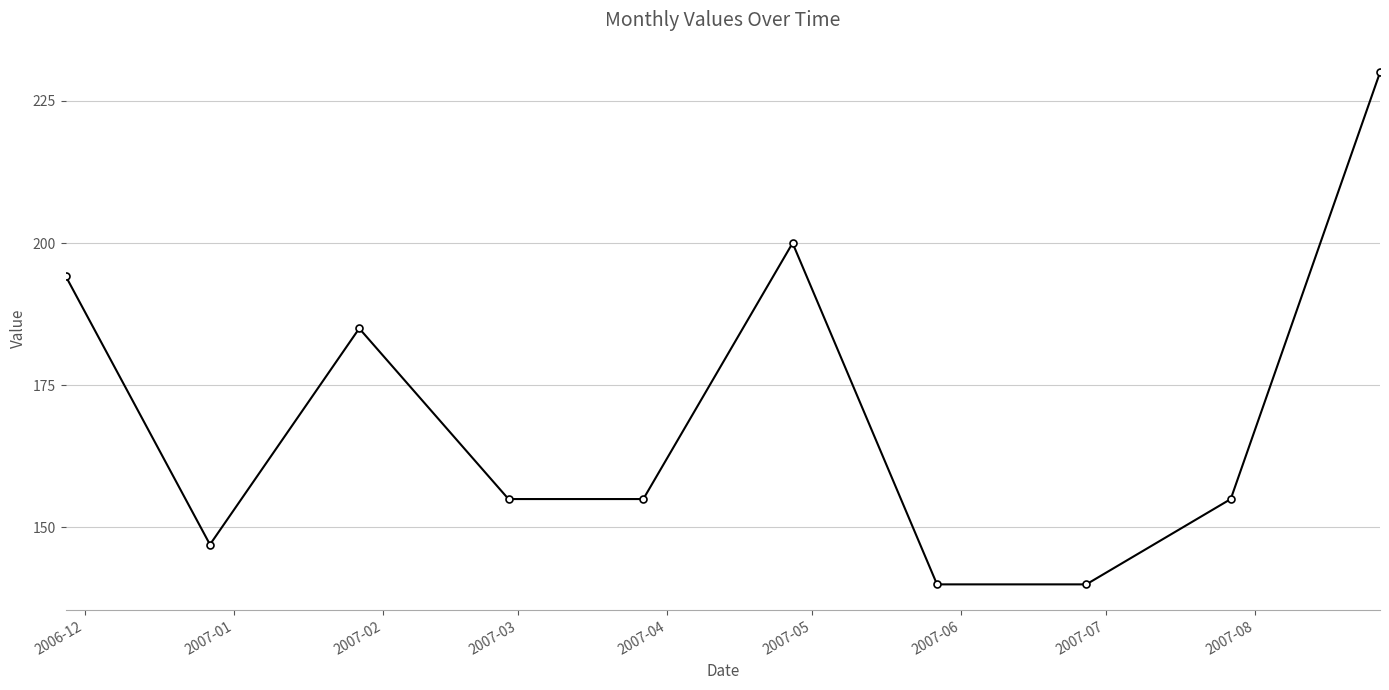

What is the difference between the maximum and second lowest values?

90.0